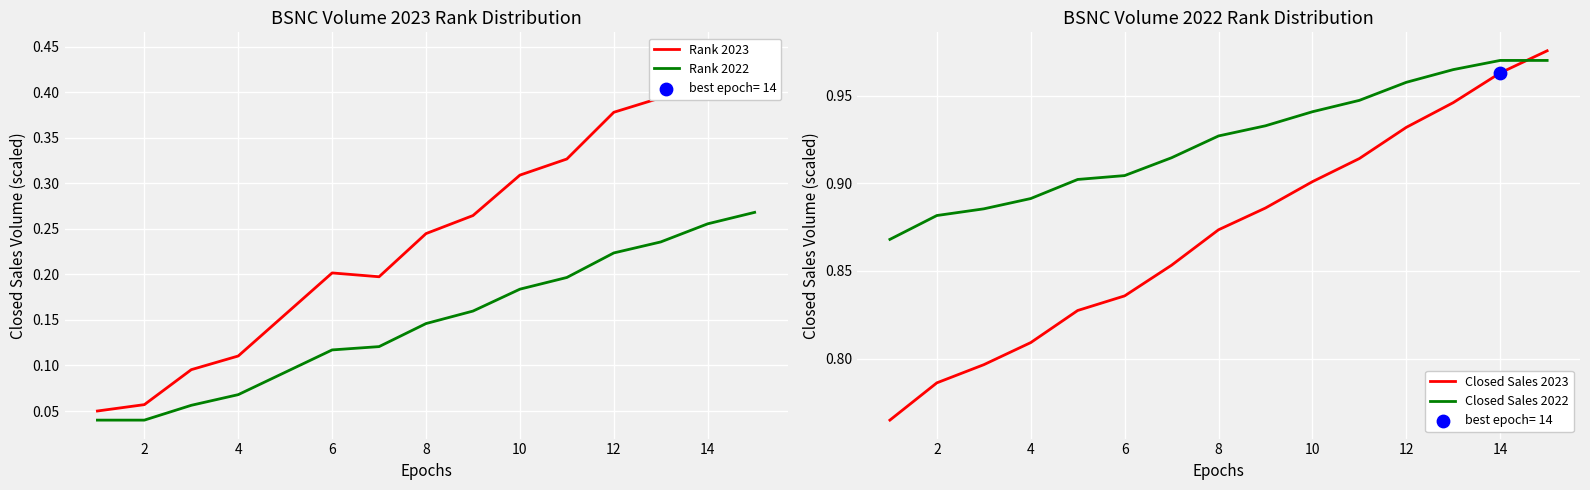

The Rank 2022 series shows 0.4 at 14. True or false?

False